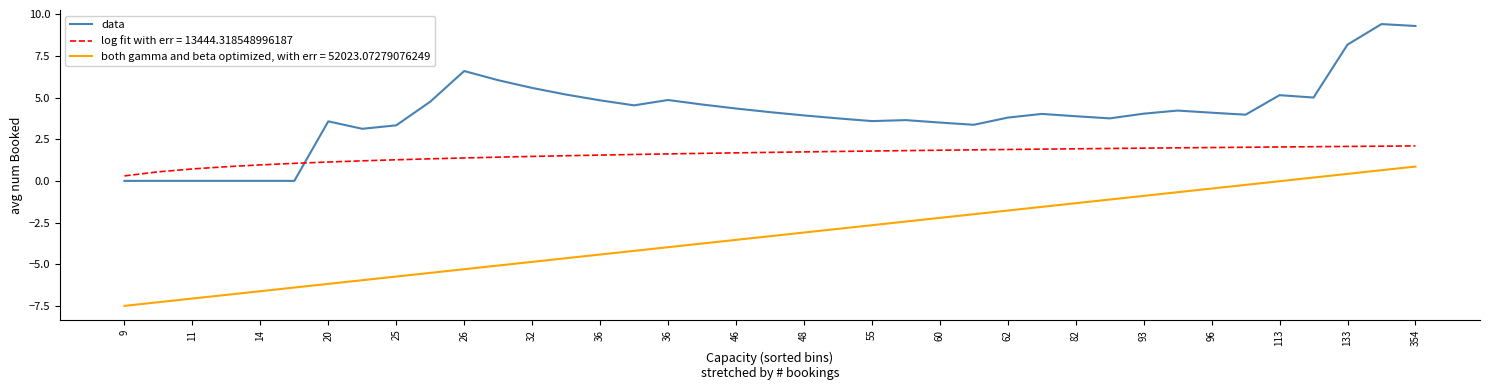

True or false: both gamma and beta optimized, with err = 52023.07279076249 and log fit with err = 13444.318548996187 cross at least once.

False